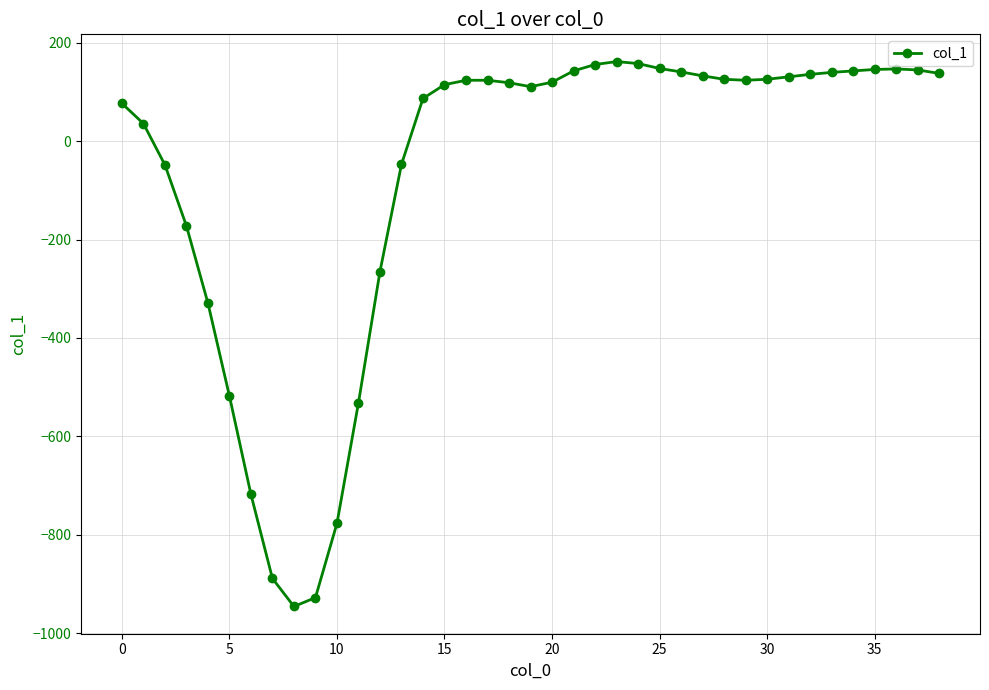

True or false: there are more than 0 points higher than both neighbors.

True